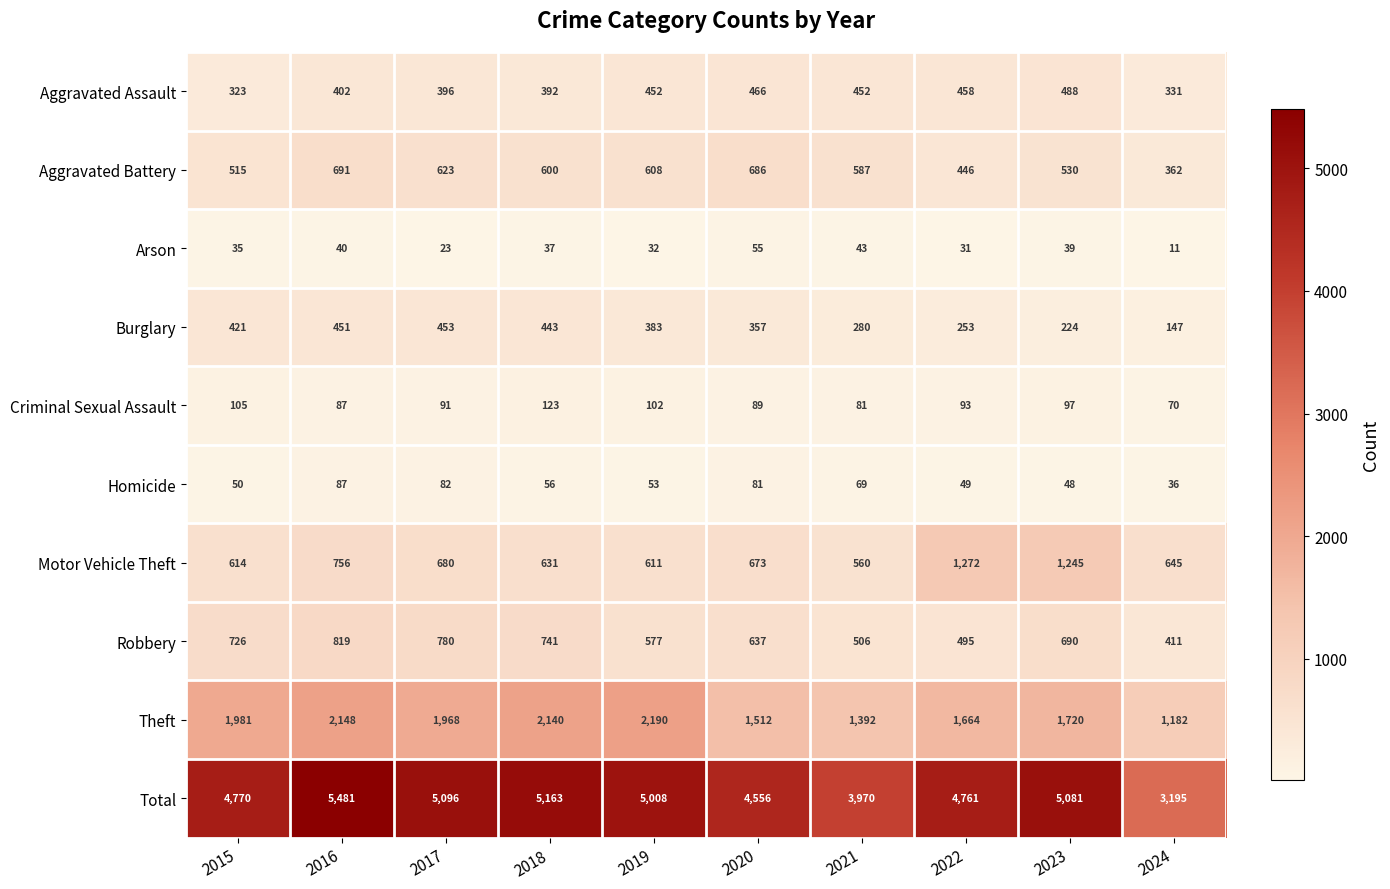

At which label does Total first exceed 5008?

2016